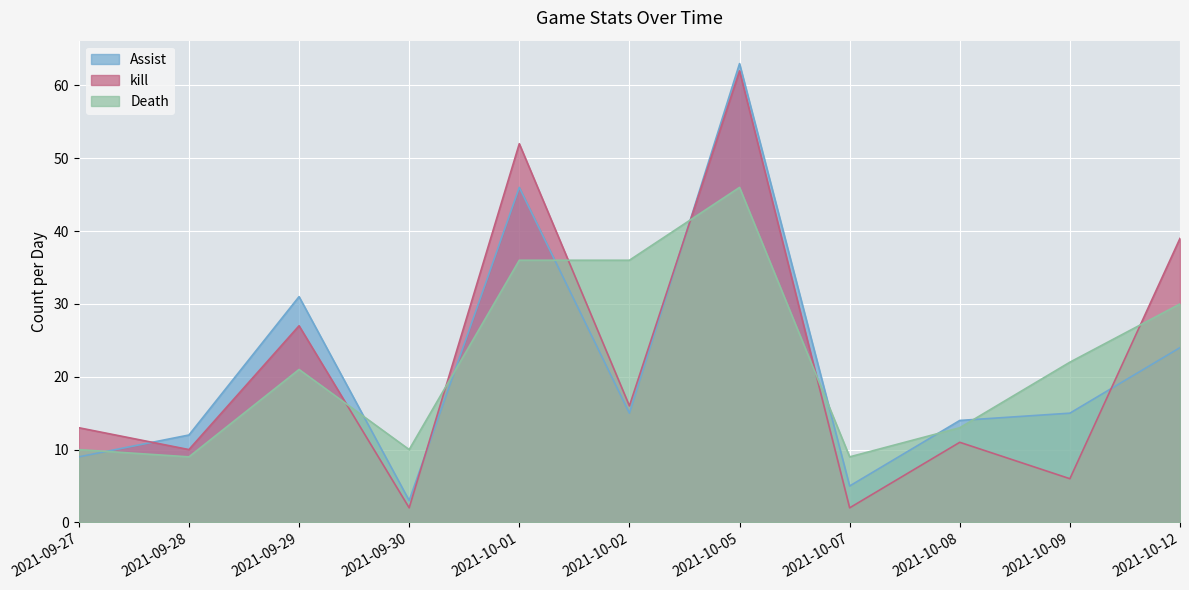

What is the minimum value for kill?

2